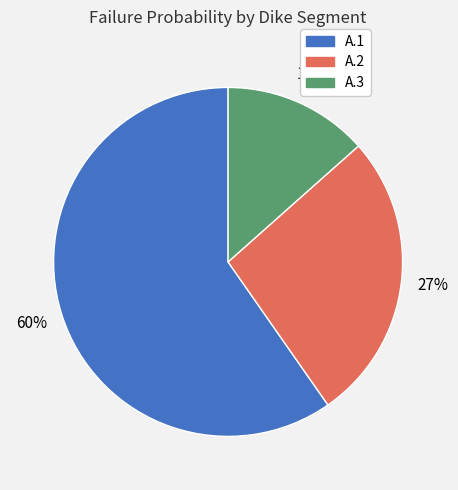

True or false: A.1 accounts for 60% of the total.

True